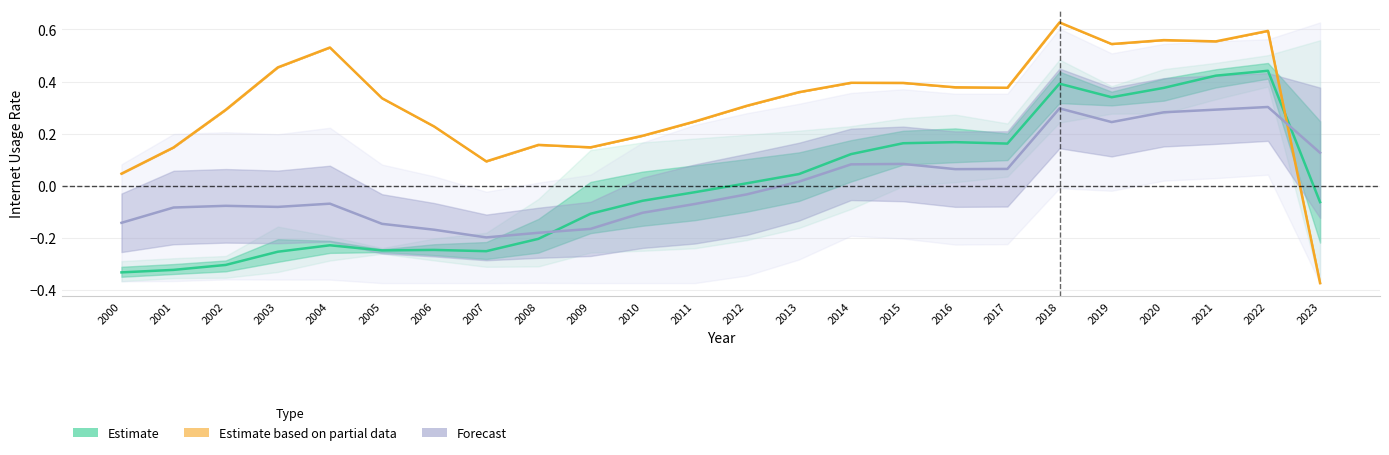

What is the total value across all series at 2020?

1.2